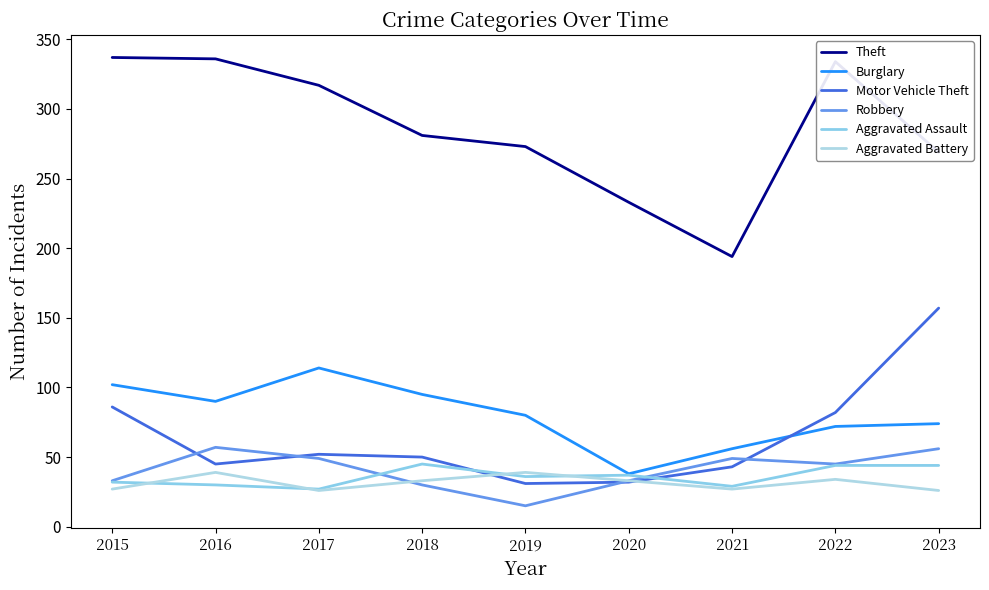

What are all the series names shown in the legend?

Theft, Burglary, Motor Vehicle Theft, Robbery, Aggravated Assault, Aggravated Battery